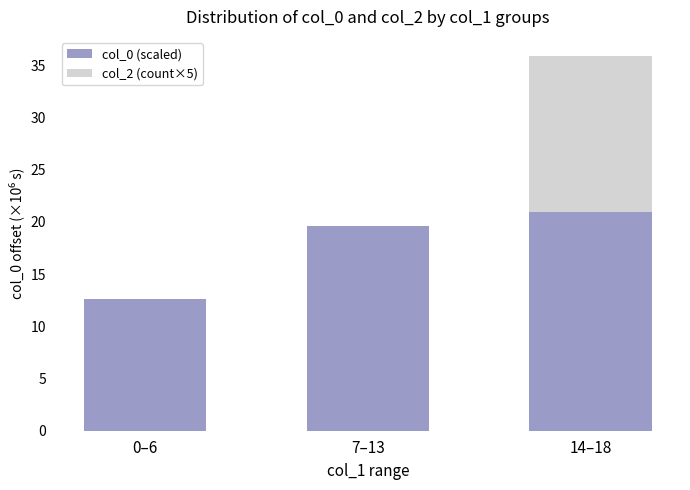

What is the highest value of the col_0 (scaled) series?

20.9